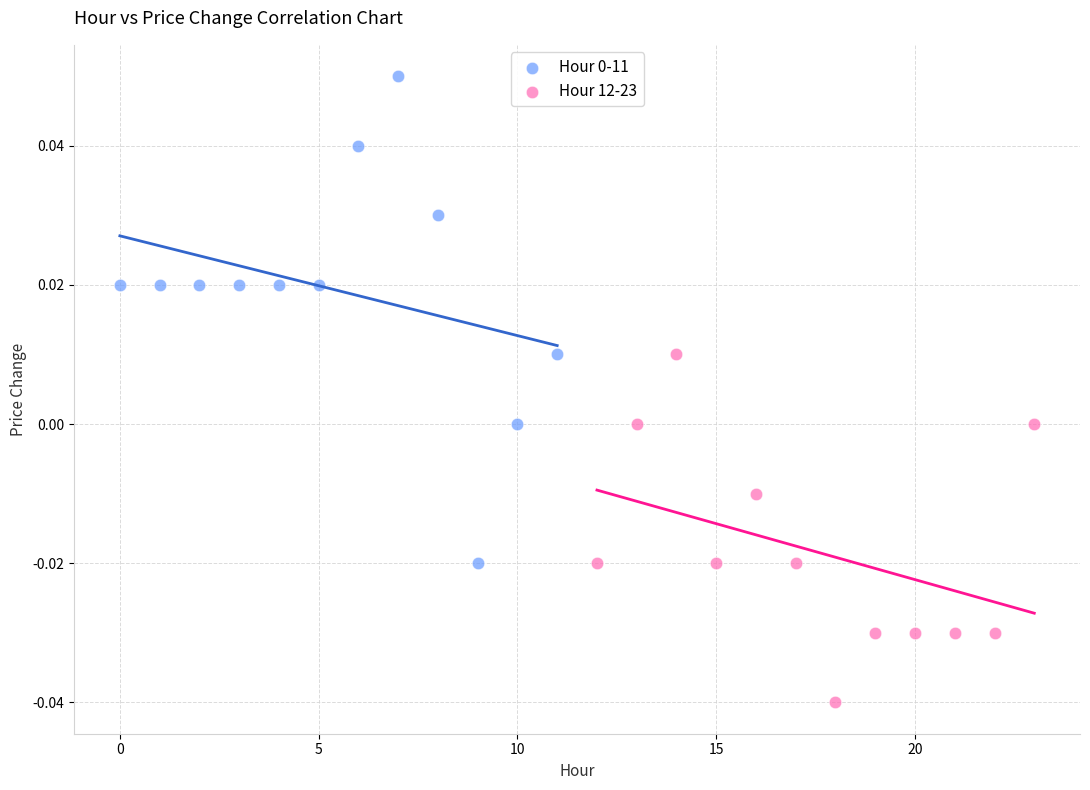

Which series reaches the minimum Y coordinate?

Hour 12-23